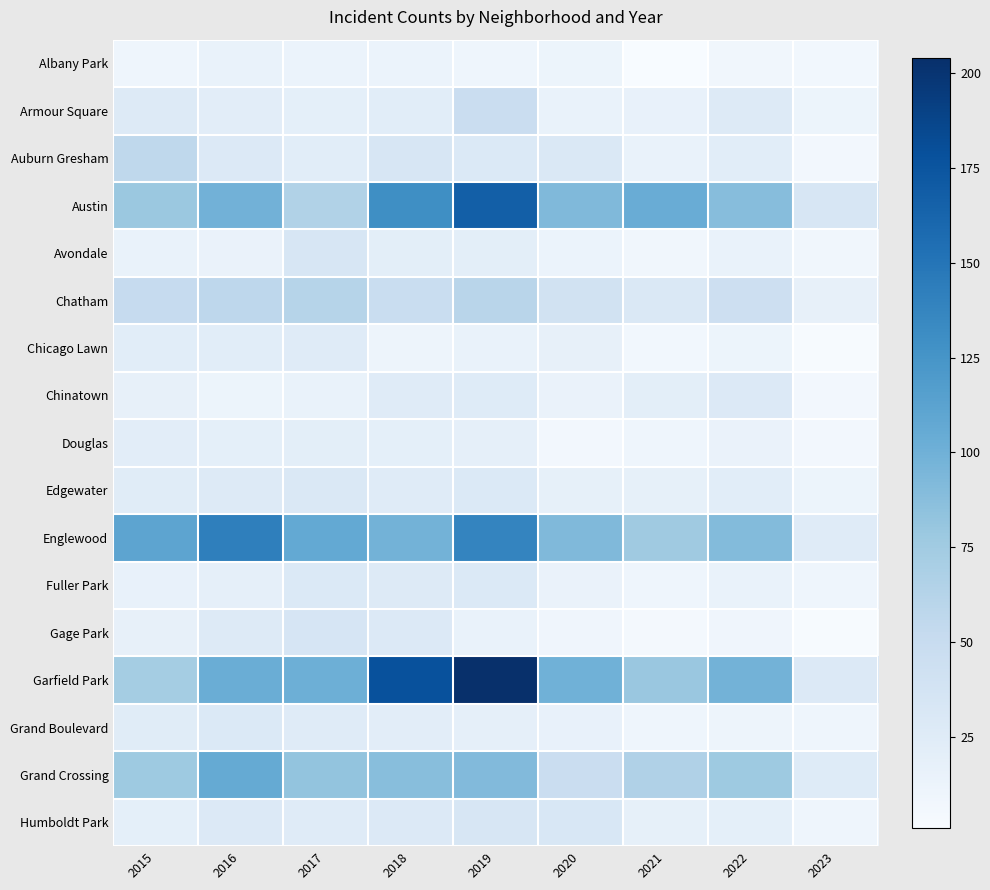

What is the minimum value shown in the chart?

1